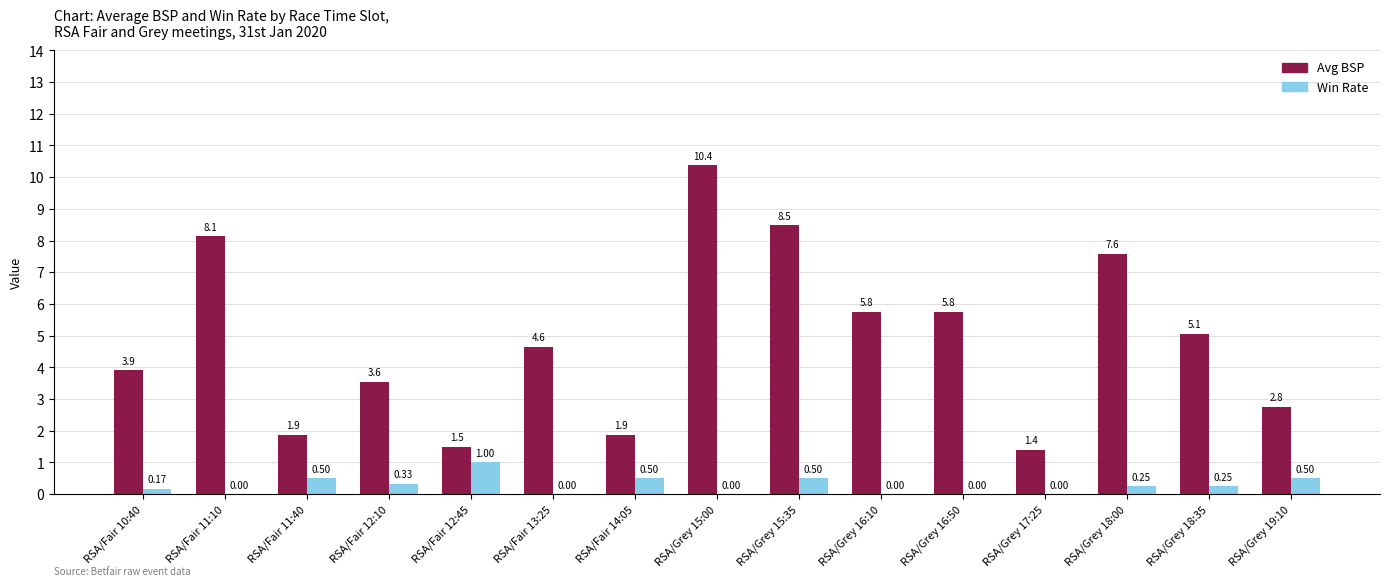

Is the value of Win Rate at RSA/Fair 10:40 greater than the value of Avg BSP at RSA/Fair 10:40?

No